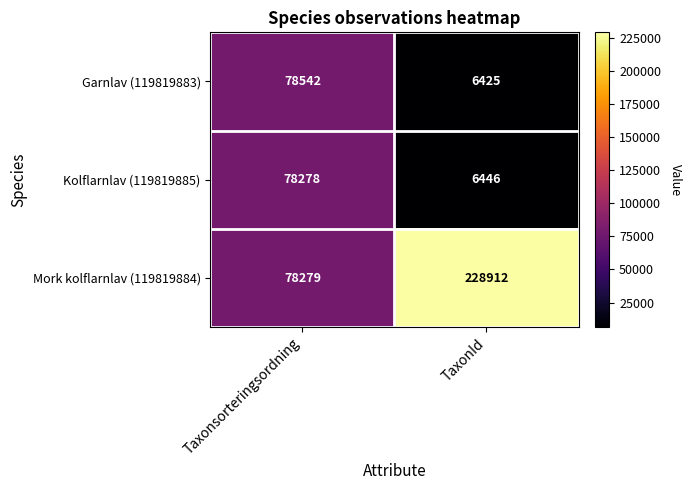

What is the difference between the highest and lowest values at TaxonId?

222487